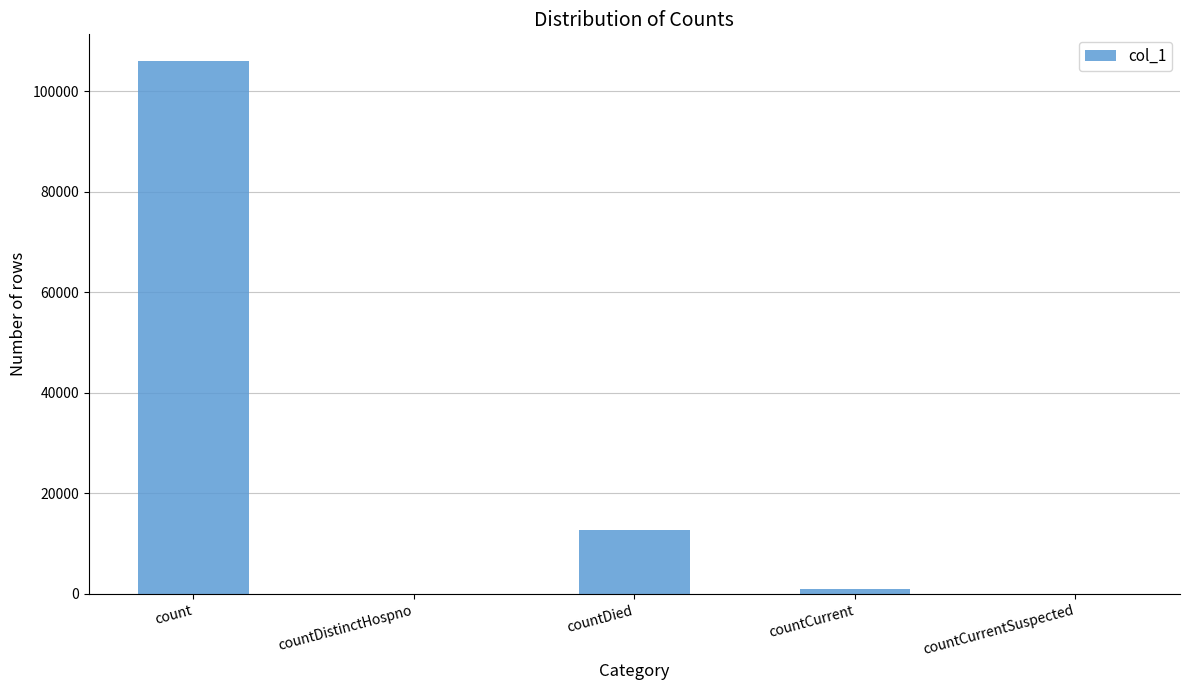

What is the sum of the values at countCurrentSuspected and countDied?

12669